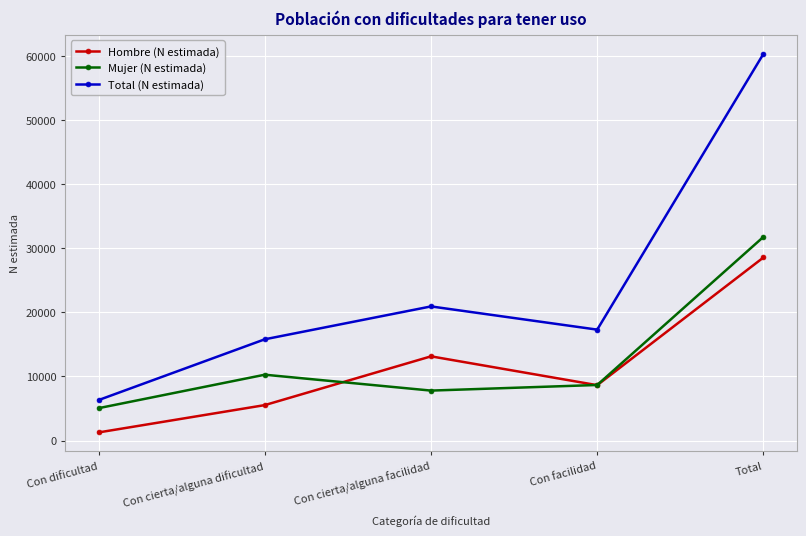

Rank the series by their maximum value, from lowest to highest.

Hombre (N estimada), Mujer (N estimada), Total (N estimada)